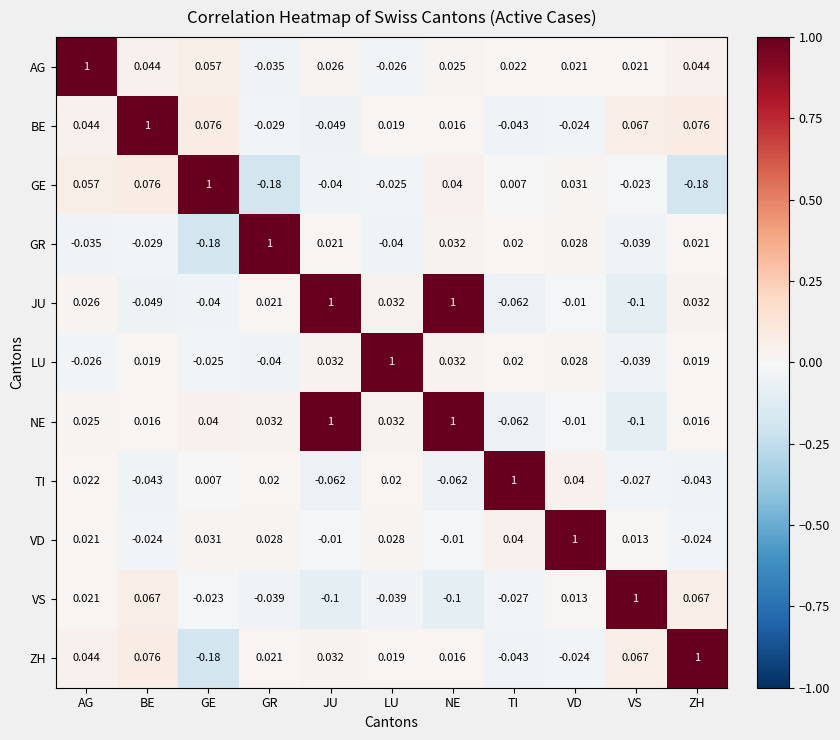

At which label does BE reach its peak?

BE